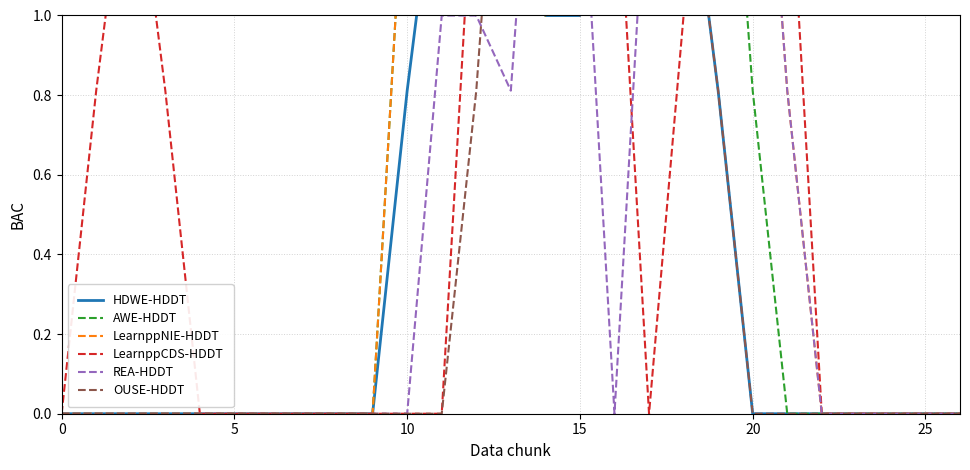

Does the chart have visible grid lines?

Yes